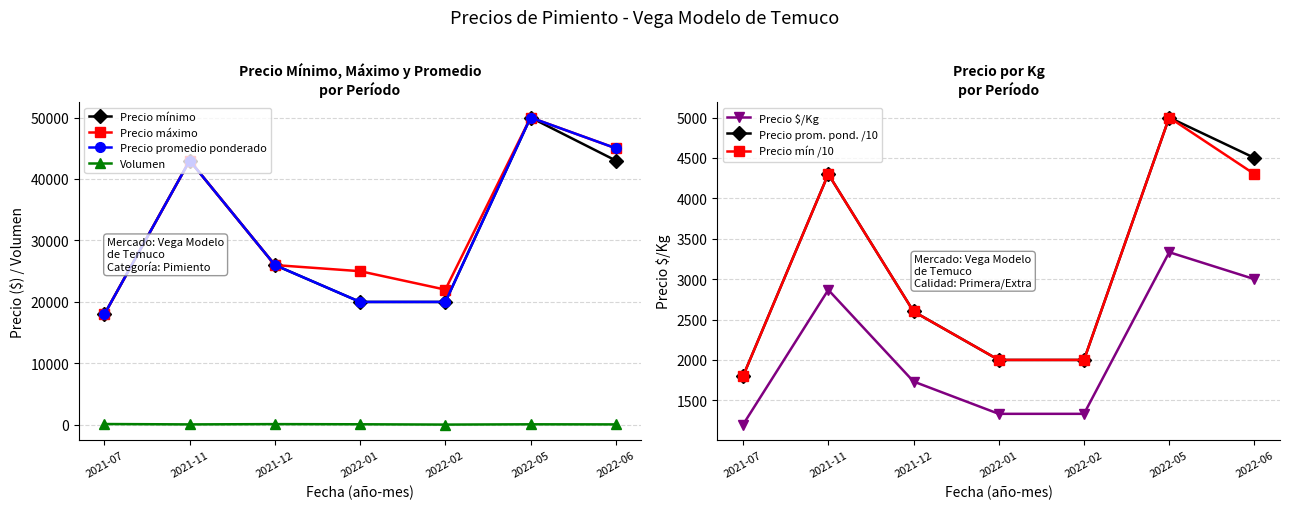

True or false: Volumen and Precio mínimo intersect in this chart.

False